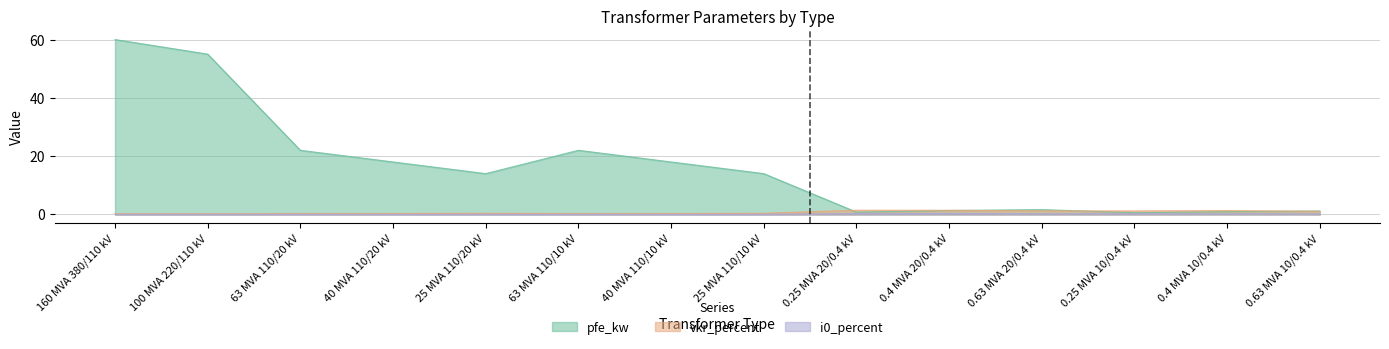

True or false: vkr_percent and i0_percent cross at least once.

False